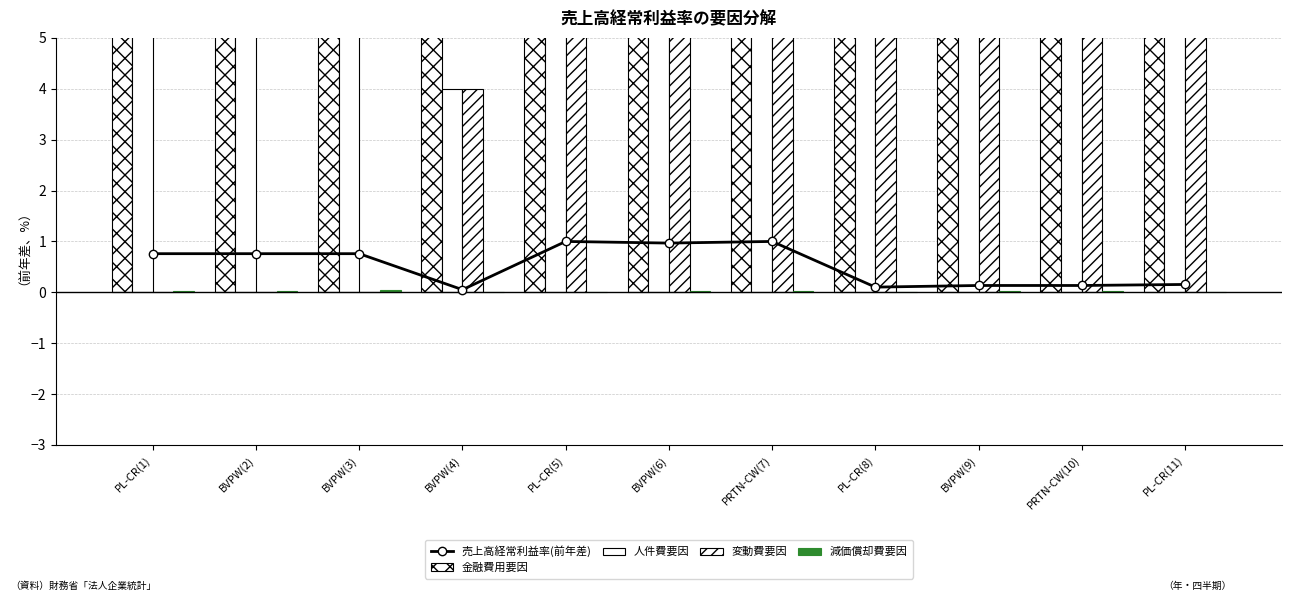

Between PL-CR(1) and BVPW(2), which series saw the biggest shift?

人件費要因